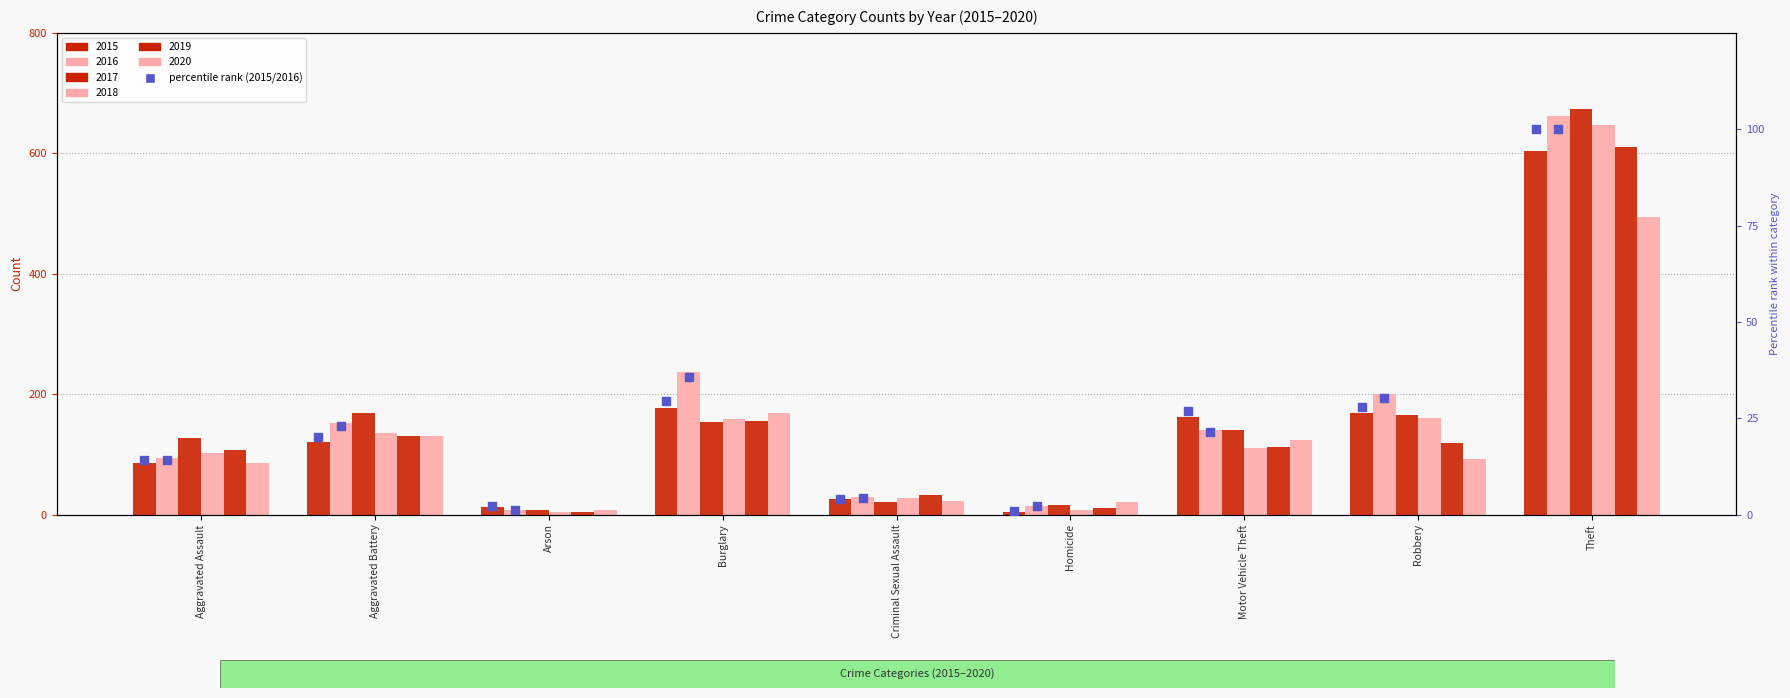

What is the ratio of the value at Arson to the value at Criminal Sexual Assault?

0.5